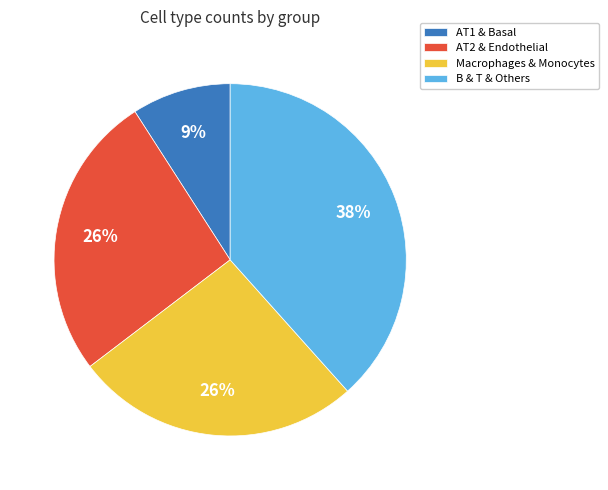

What is the largest slice in the pie chart?

B & T & Others